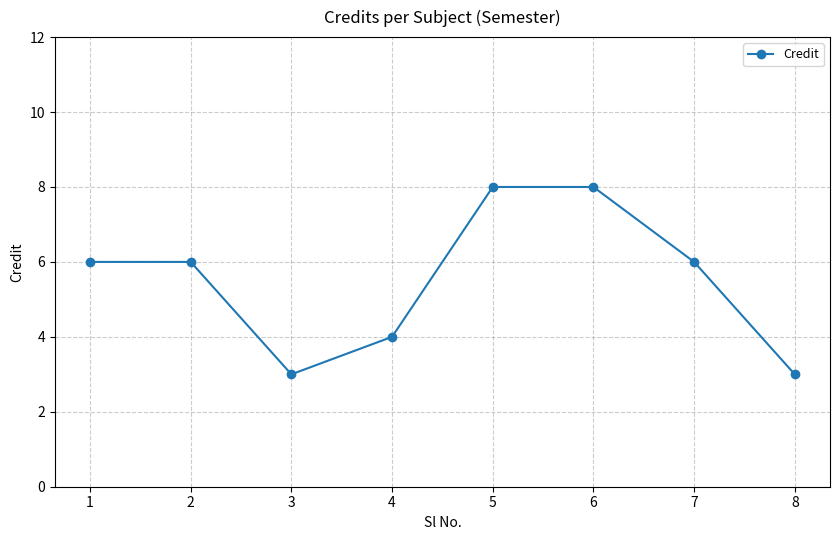

At which category does the data reach its first local valley?

3